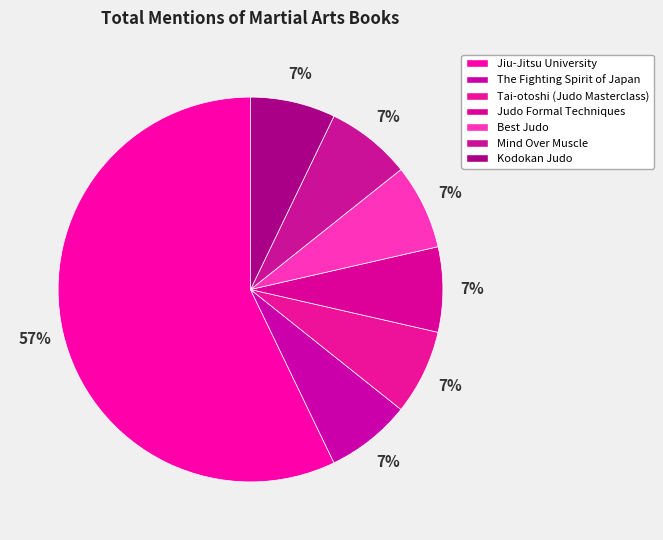

Count the number of slices in the pie.

7